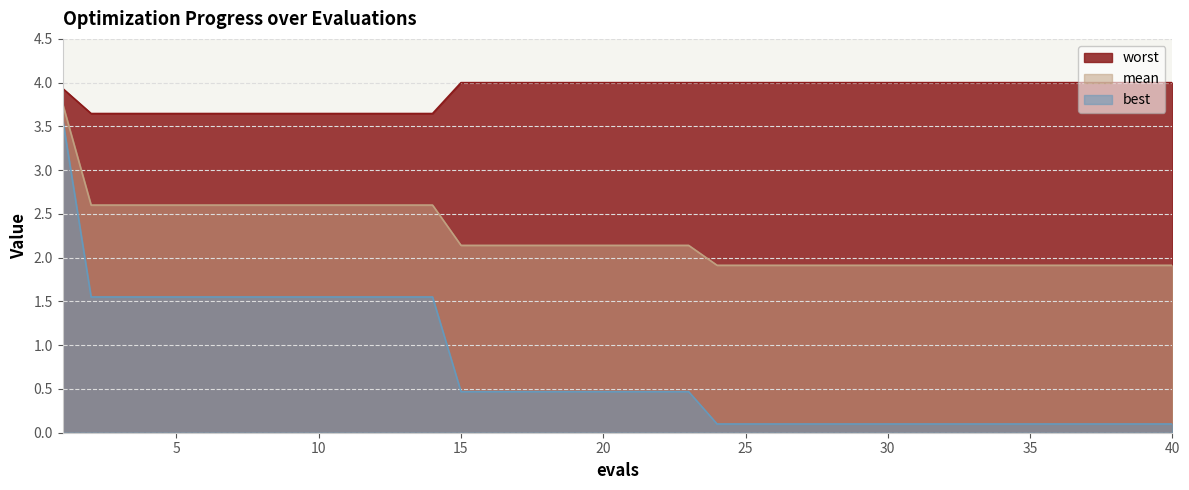

What are all the series names shown in the legend?

worst, mean, best